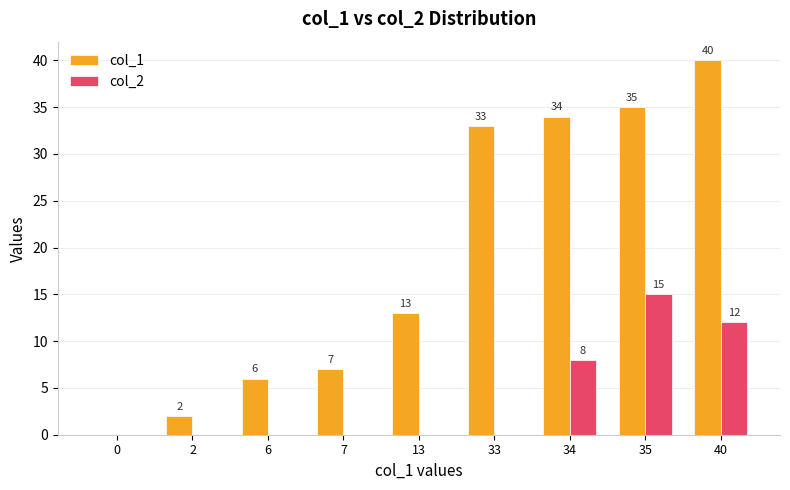

Which series changed the most between 2 and 40?

col_1